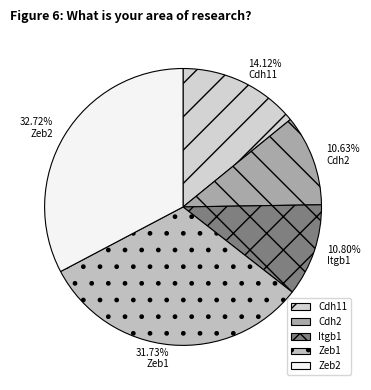

Which has a higher value, Itgb1 or Zeb1?

Zeb1